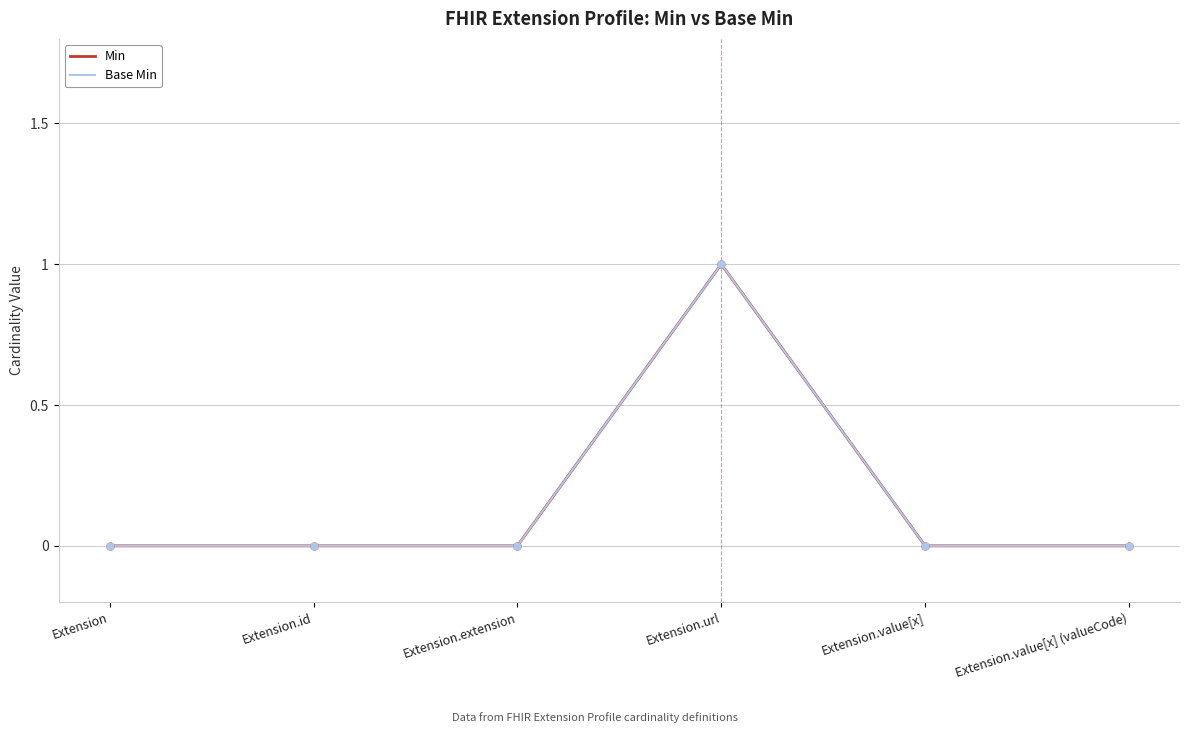

Is the value of Base Min at Extension.value[x] (valueCode) greater than the value of Min at Extension.value[x]?

No